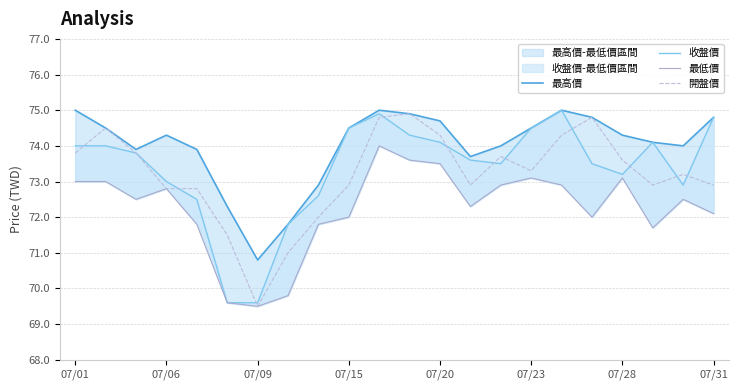

Where does the 開盤價 series first go above 73?

07/01